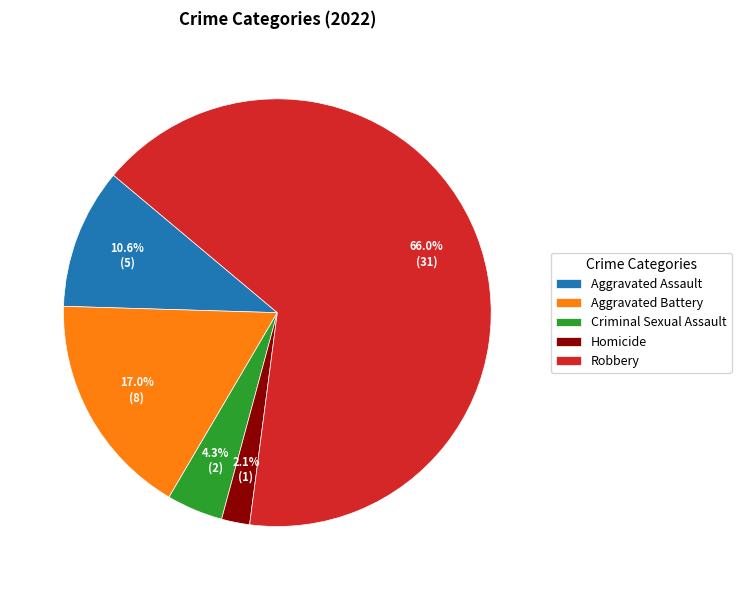

Between Aggravated Battery and Aggravated Assault, which is larger?

Aggravated Battery